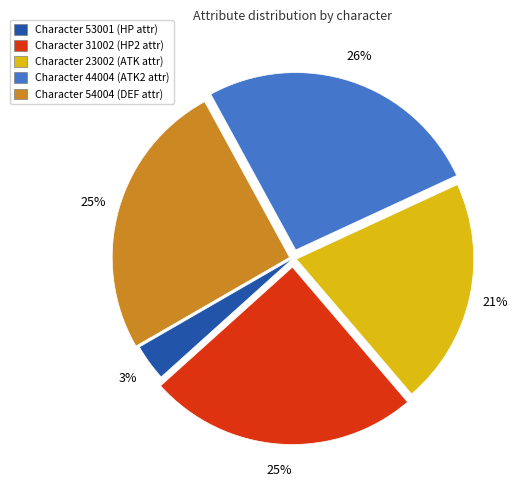

Is there any slice that represents more than half of the pie?

No